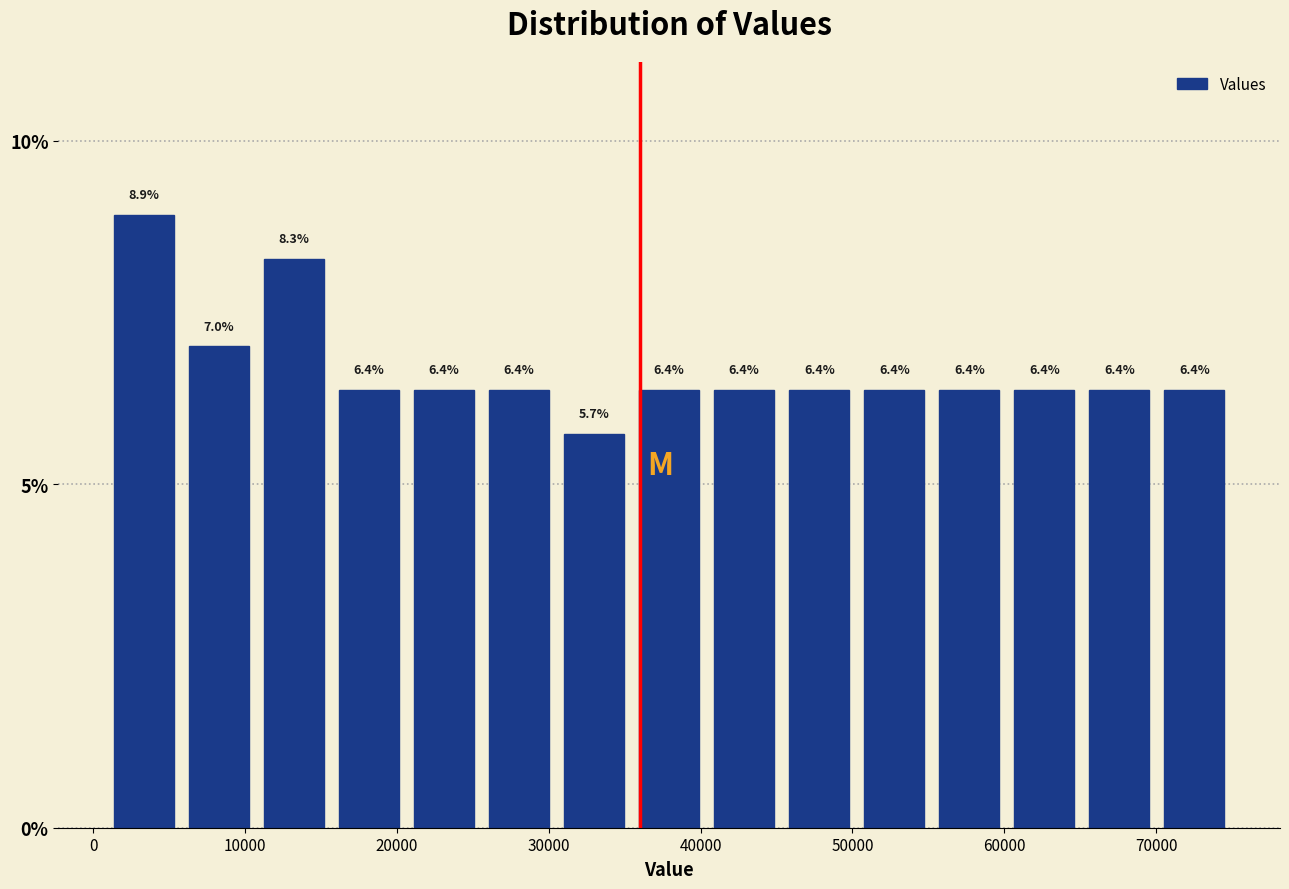

Over which range of the x-axis is the bar tallest?

1000 to 6000